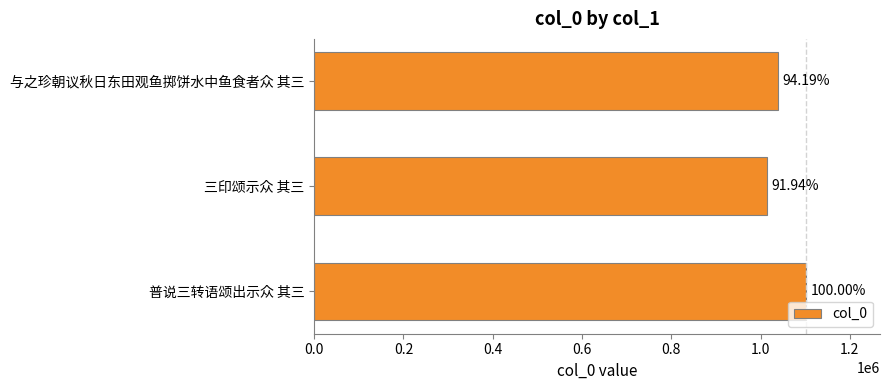

Does the chart contain any negative values?

No